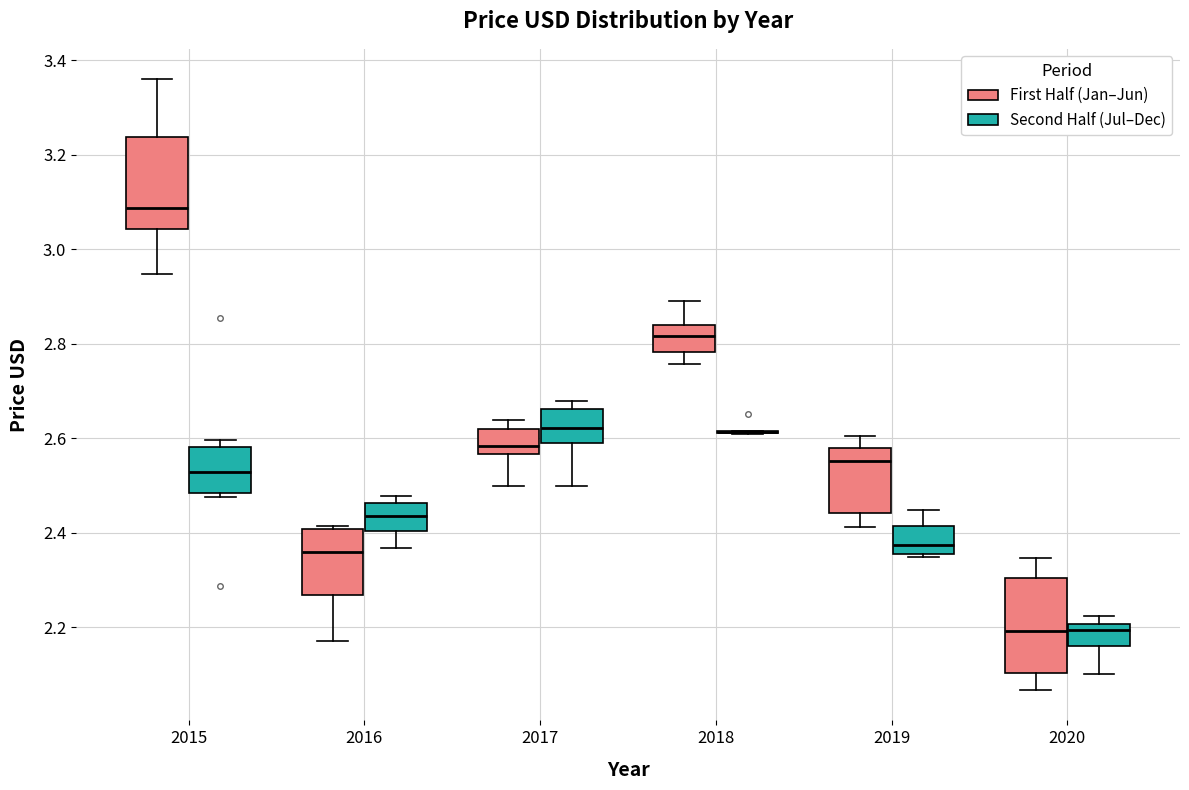

Reading left to right, transcribe this box plot: for each box, give where its median line is, the range the box spans, and where its two whiskers end, as read against the y-axis. The values are not printed on the chart, so give them approximately, as read against the axis.

2015 (First Half (Jan–Jun)): median 3.08, box 3.04 to 3.24, whiskers 2.94 to 3.36
2015 (Second Half (Jul–Dec)): median 2.52, box 2.48 to 2.58, whiskers 2.48 (just below the box's lower edge) to 2.60
2016 (First Half (Jan–Jun)): median 2.36, box 2.26 to 2.40, whiskers 2.18 to 2.42
2016 (Second Half (Jul–Dec)): median 2.44, box 2.40 to 2.46, whiskers 2.36 to 2.48
2017 (First Half (Jan–Jun)): median 2.58, box 2.56 to 2.62, whiskers 2.50 to 2.64
2017 (Second Half (Jul–Dec)): median 2.62, box 2.58 to 2.66, whiskers 2.50 to 2.68
2018 (First Half (Jan–Jun)): median 2.82, box 2.78 to 2.84, whiskers 2.76 to 2.90
2018 (Second Half (Jul–Dec)): box collapsed to a line at 2.62, whiskers 2.60 to 2.62
2019 (First Half (Jan–Jun)): median 2.56, box 2.44 to 2.58, whiskers 2.42 to 2.60
2019 (Second Half (Jul–Dec)): median 2.38, box 2.36 to 2.42, whiskers 2.34 to 2.44
2020 (First Half (Jan–Jun)): median 2.20, box 2.10 to 2.30, whiskers 2.06 to 2.34
2020 (Second Half (Jul–Dec)): median 2.20 (just below the box's upper edge), box 2.16 to 2.20, whiskers 2.10 to 2.22